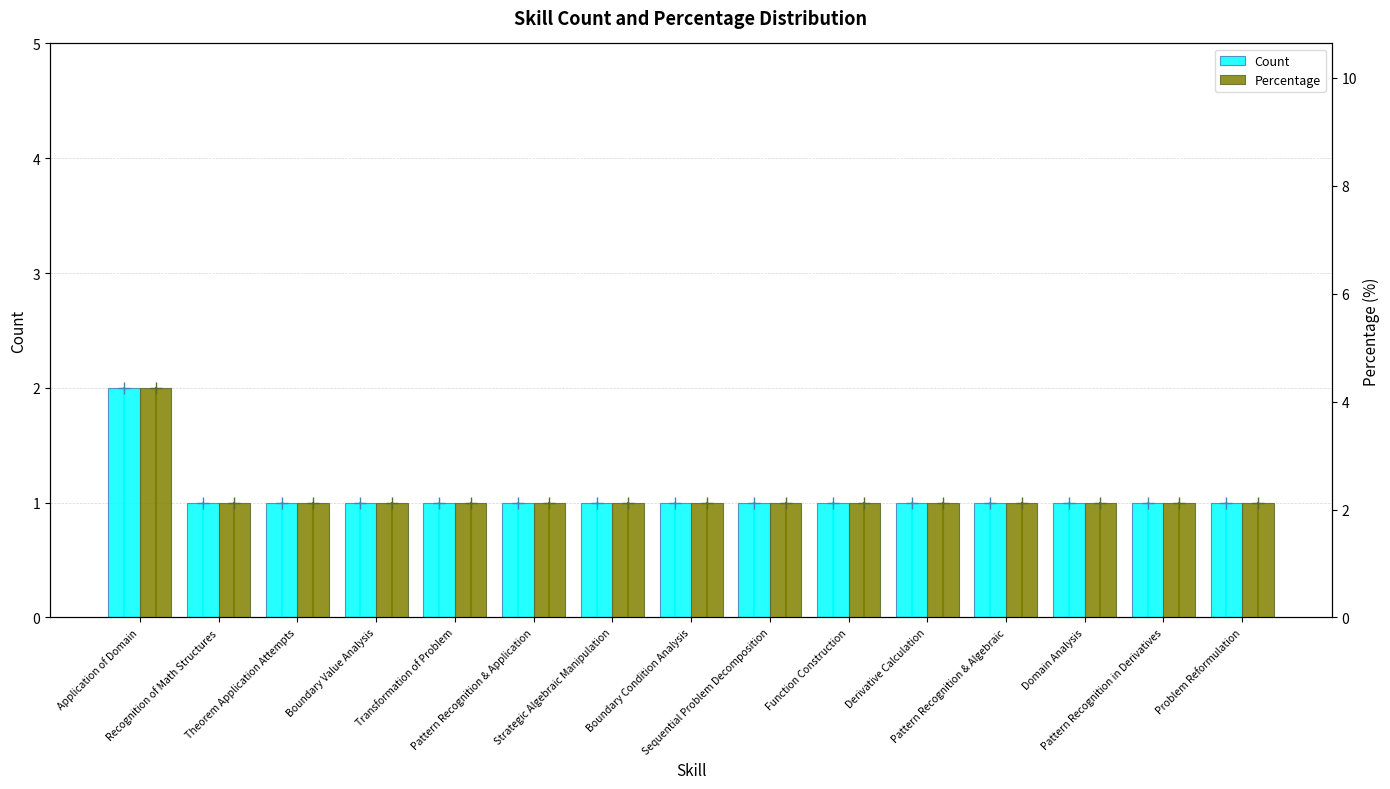

How many values in the Count series exceed 1?

1